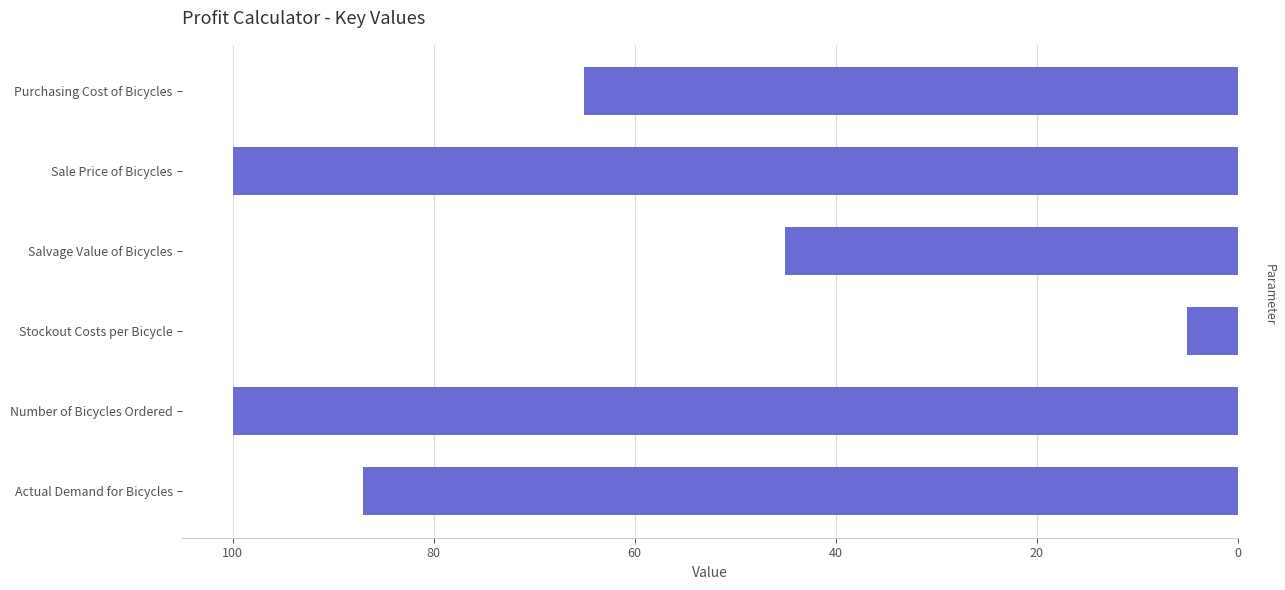

How many bars are there in total?

6